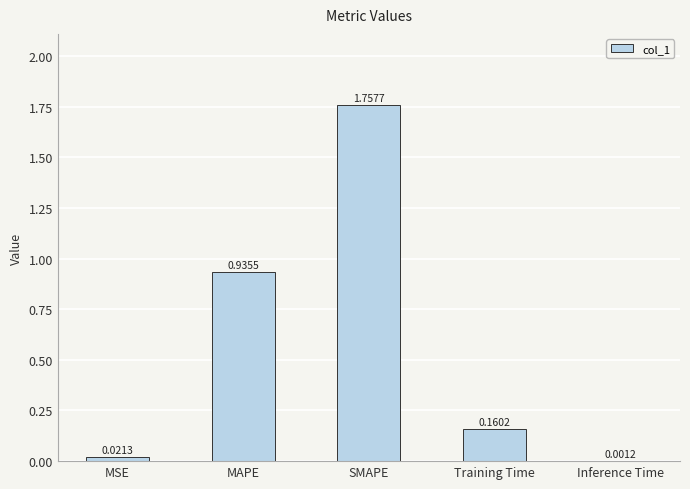

Where is the data nearest to the value 0?

Inference Time